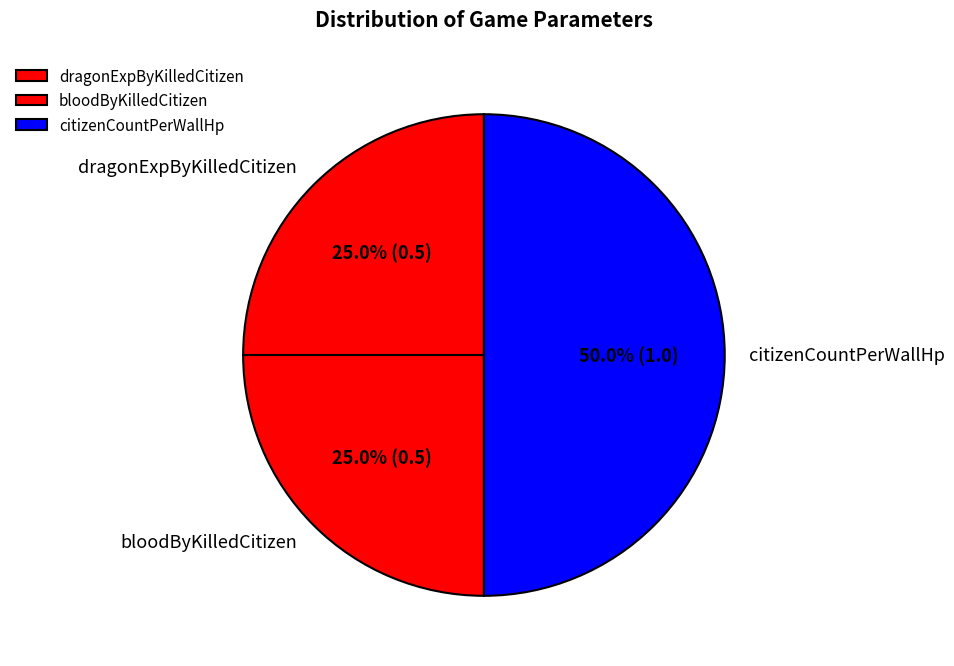

The bloodByKilledCitizen slice represents 37% of the pie. True or false?

False